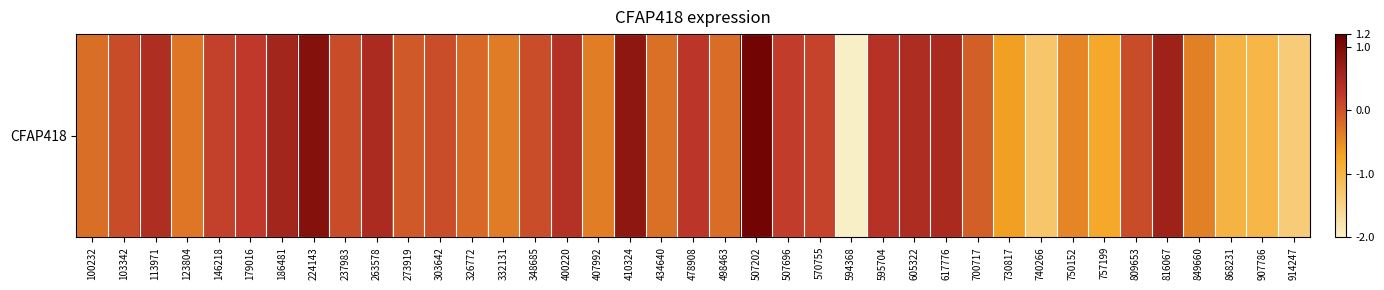

Read the value at 103342.

0.1